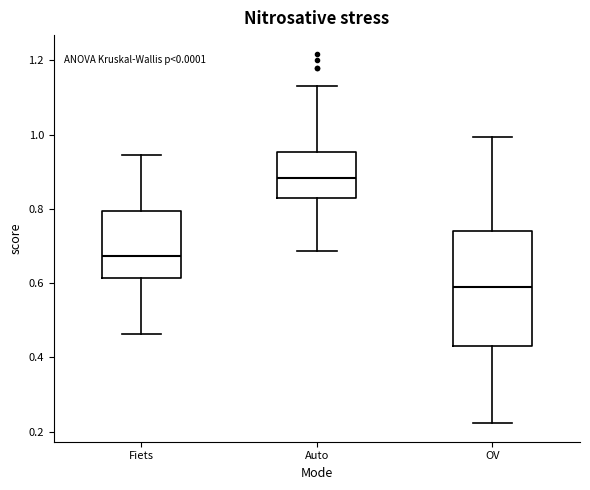

Which box has the highest median line?

Auto